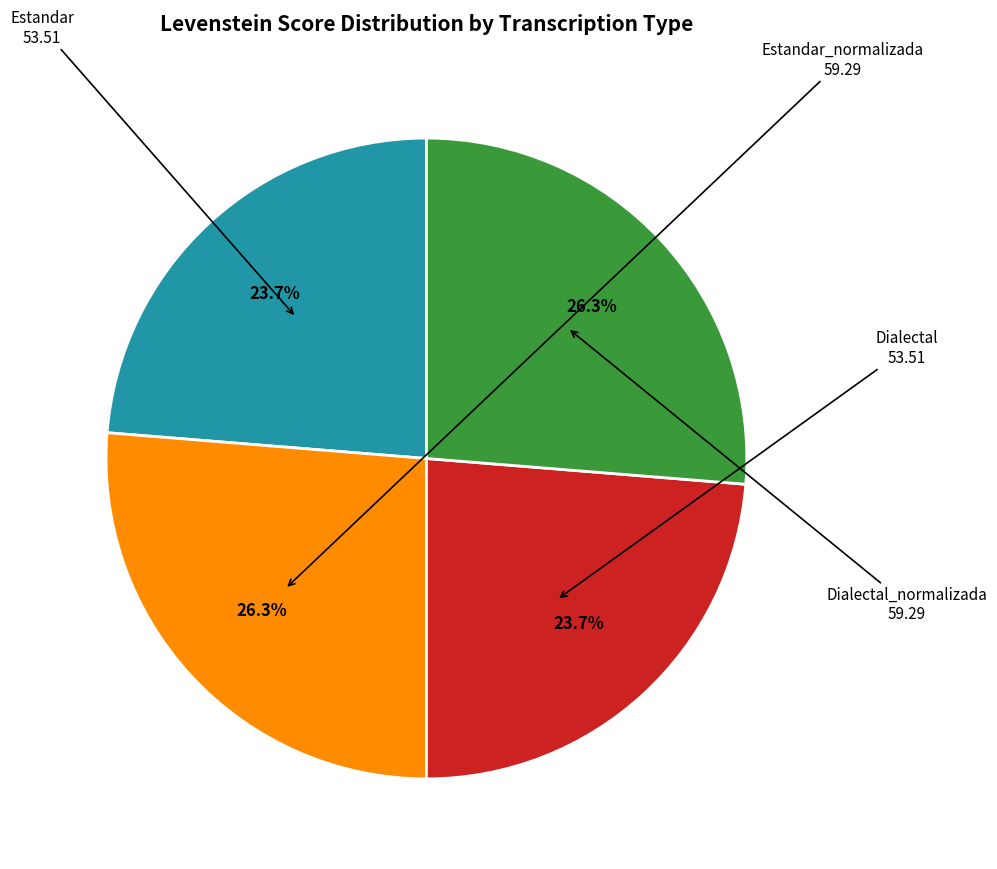

Is there any slice that represents more than half of the pie?

No